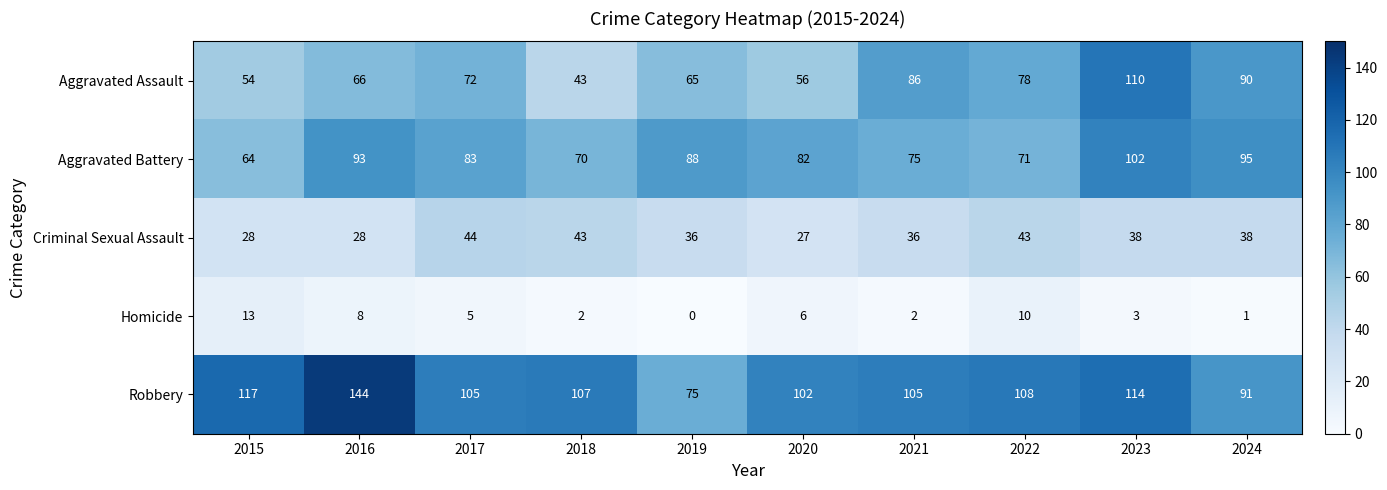

Where does the Homicide series first go above 5?

2015